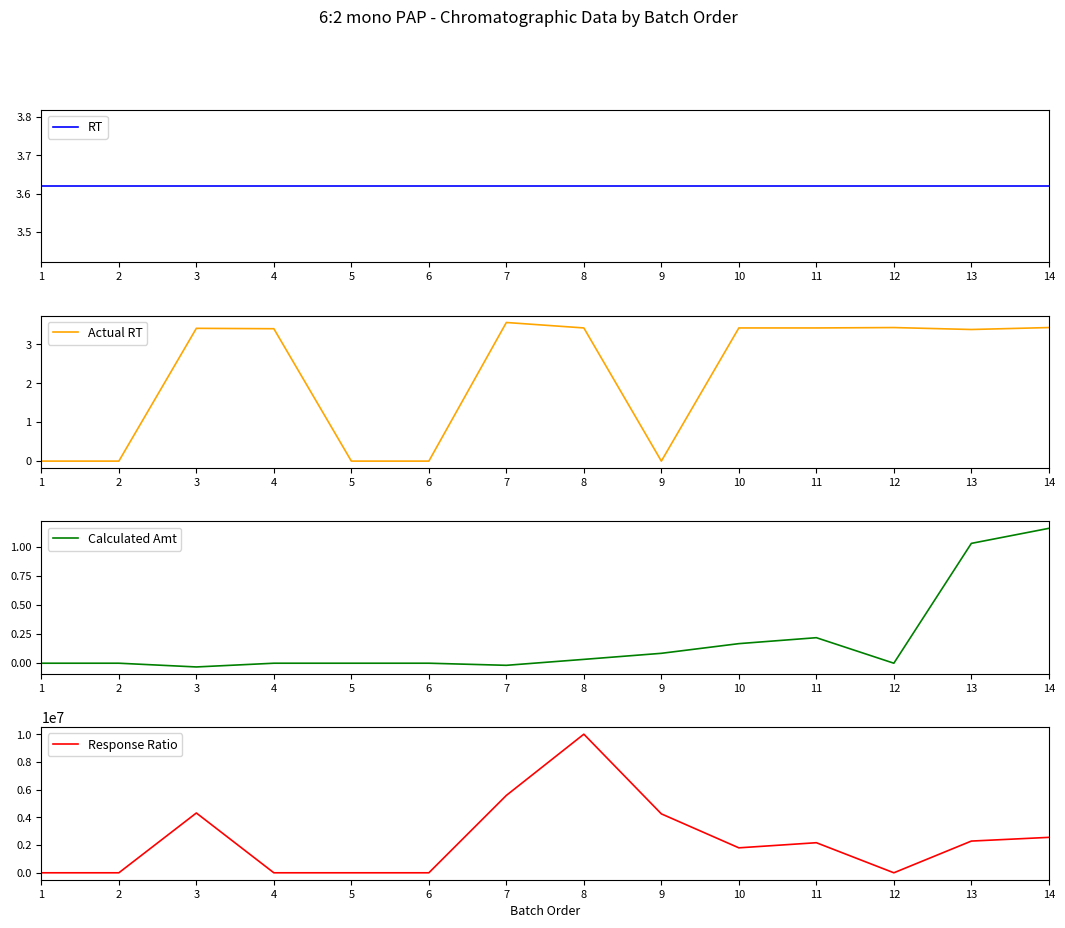

The Response Ratio series shows 0.0 at 12. True or false?

True